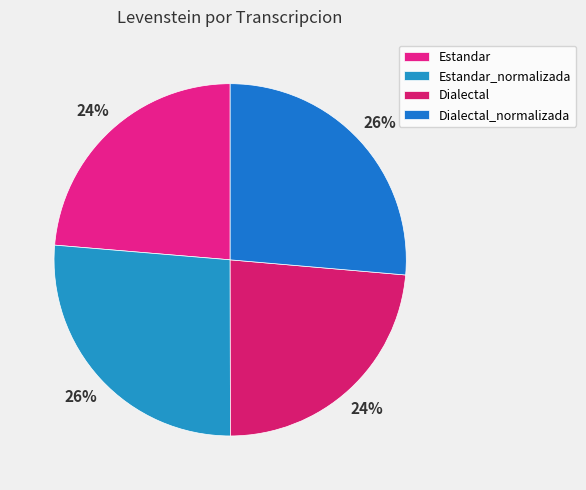

What percentage is the Estandar_normalizada slice, to the nearest percent?

26%